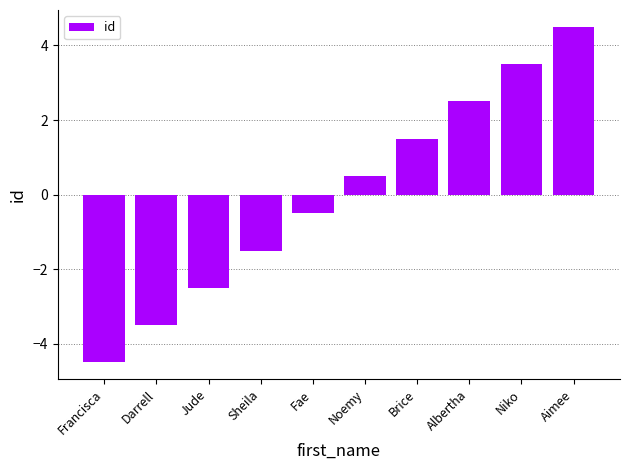

What is the minimum value shown in the chart?

-4.5